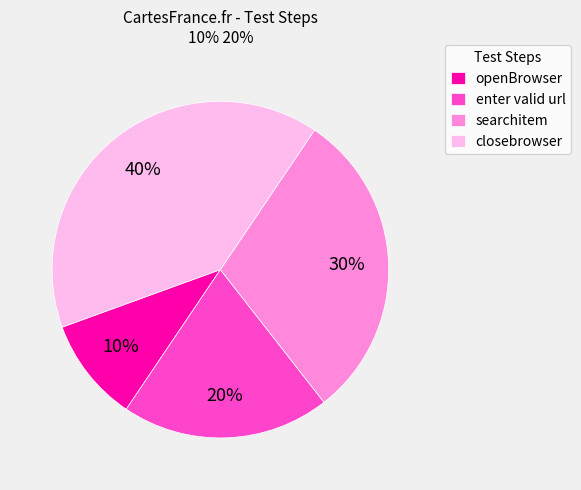

What is the ratio of the value at enter valid url to the value at openBrowser?

2.0